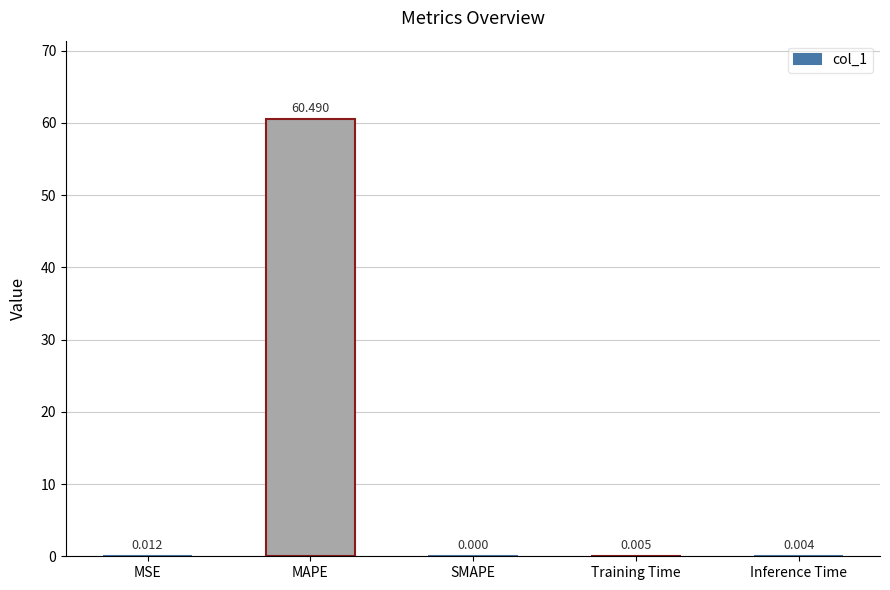

Which category has the highest value across all series?

MAPE